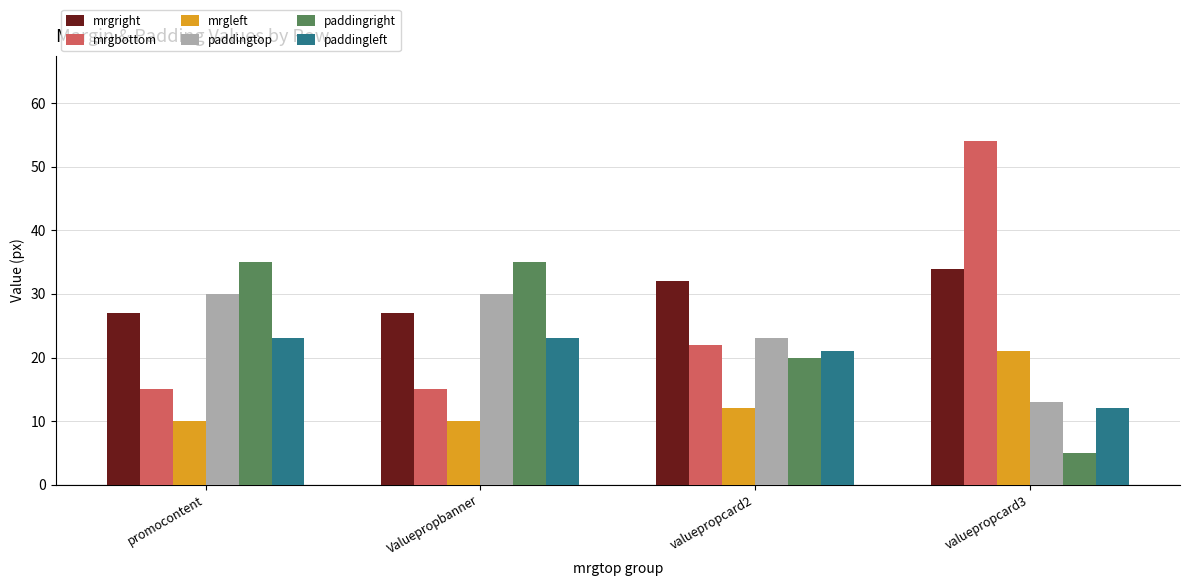

At which label is mrgbottom closest to 34?

valuepropcard2